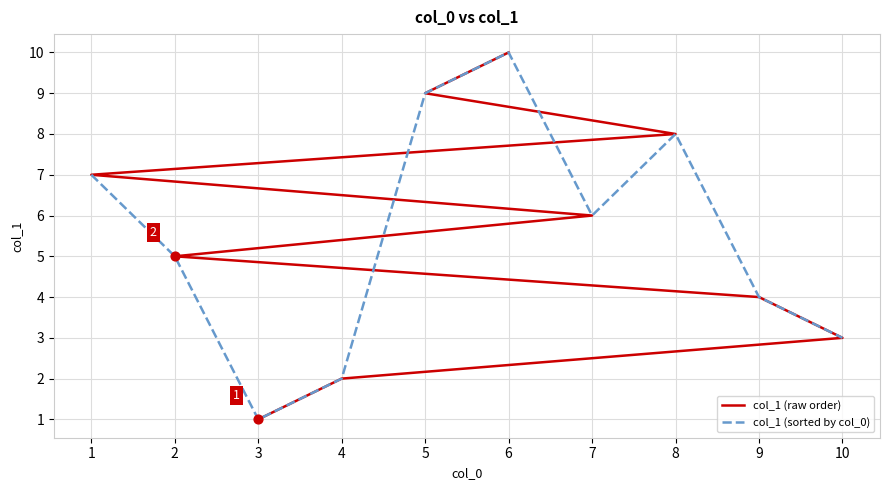

What are all the series names shown in the legend?

col_1 (raw order), col_1 (sorted by col_0)